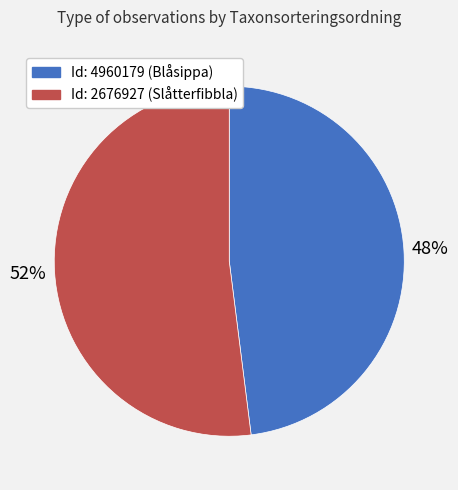

Is there any slice that represents more than half of the pie?

Yes